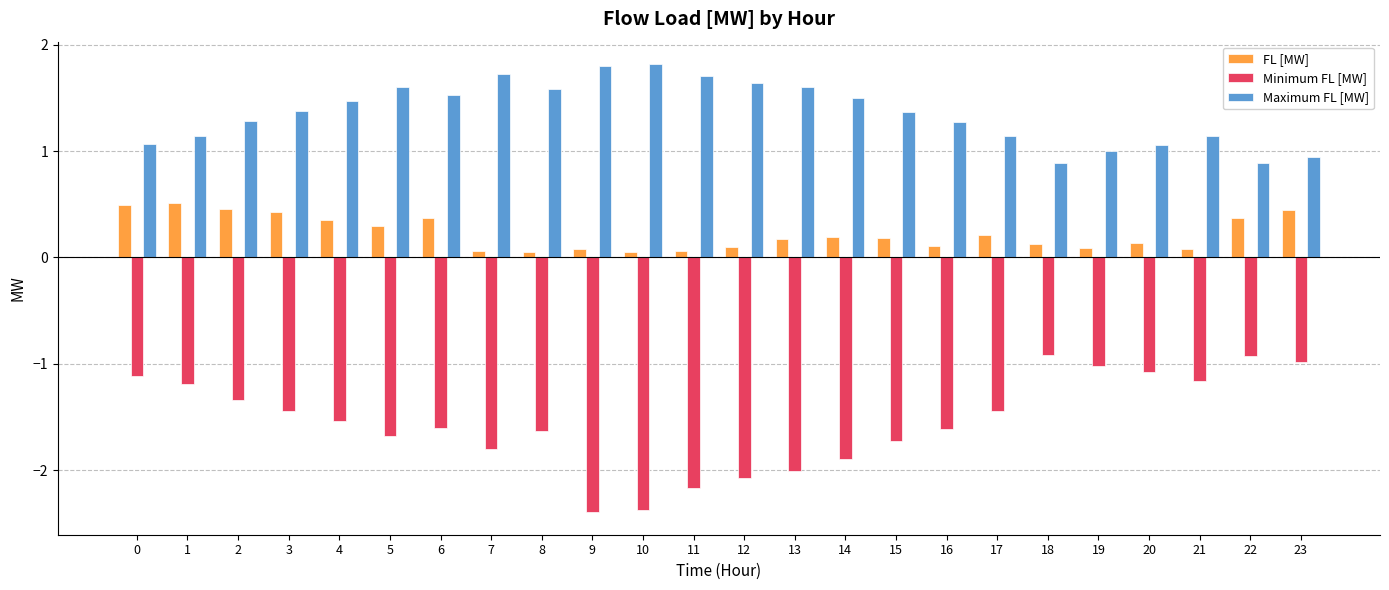

How many categories are shown in the chart?

24